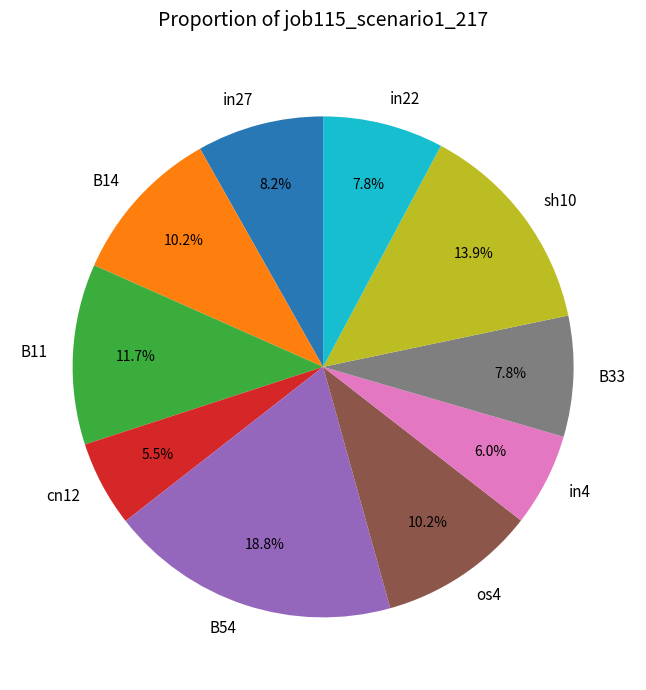

Is it true that B33 is 8% of the pie?

True